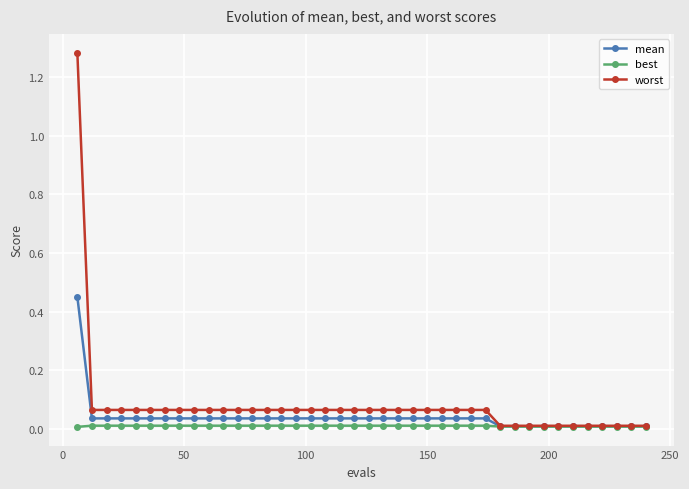

How many lines are shown in the chart?

3